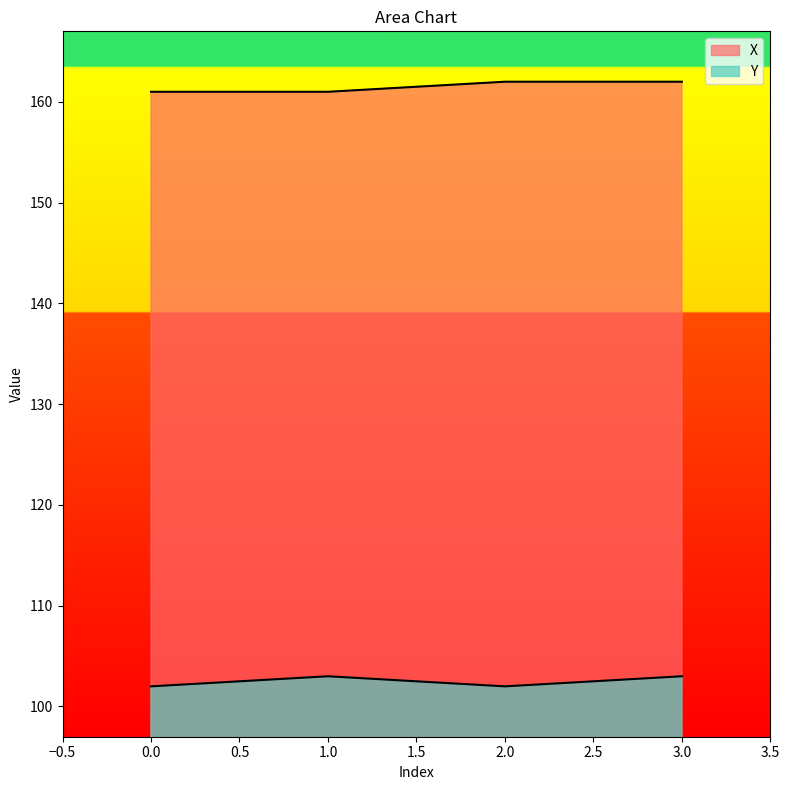

Count the number of categories in the chart.

4